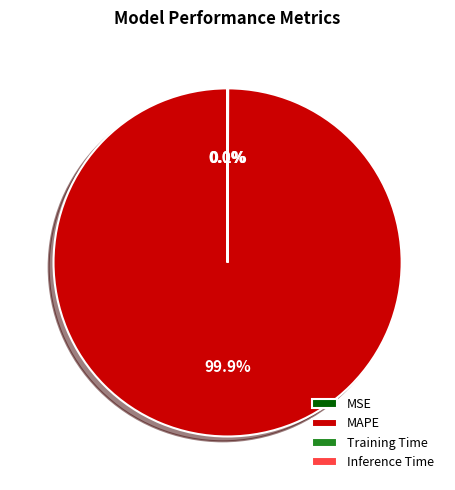

Which slice is the largest?

MAPE